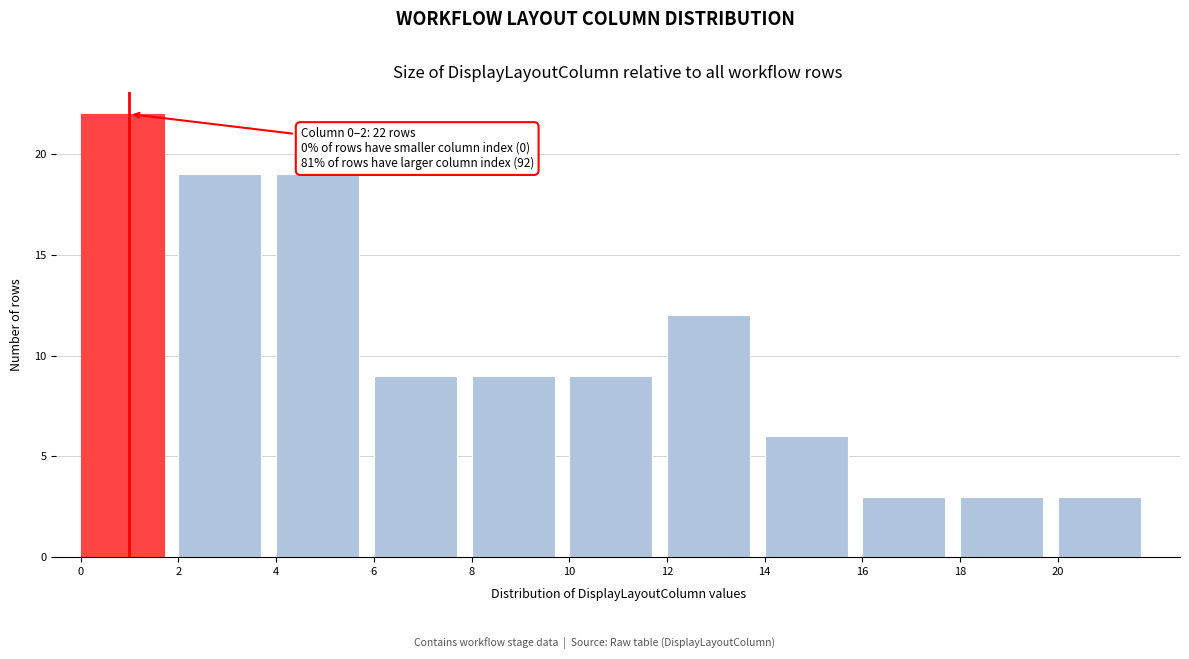

Which range on the x-axis has the tallest bar?

0 to 2